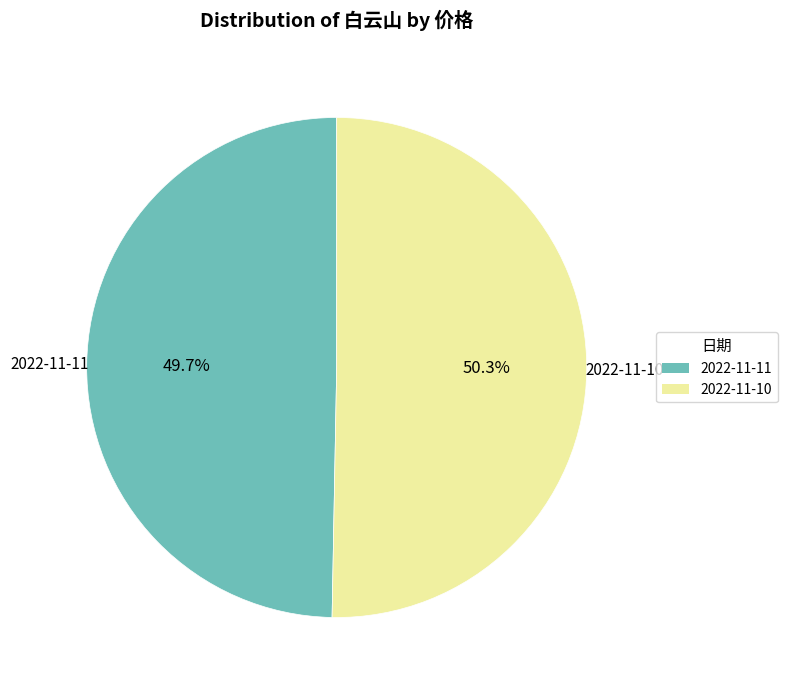

Which has a higher value, 2022-11-11 or 2022-11-10?

2022-11-10